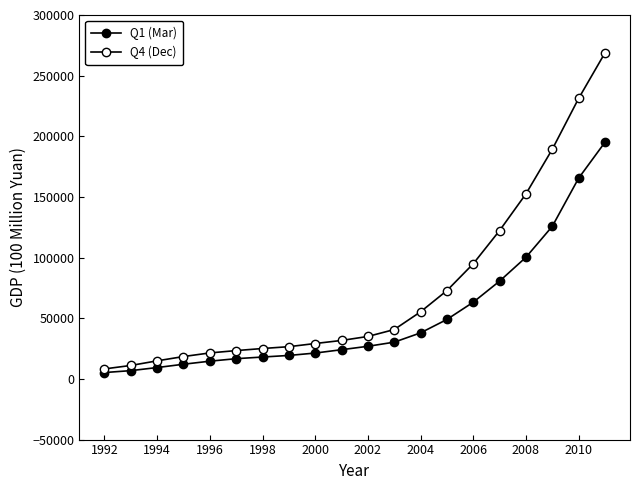

Is this an area chart (filled region under the line)?

No